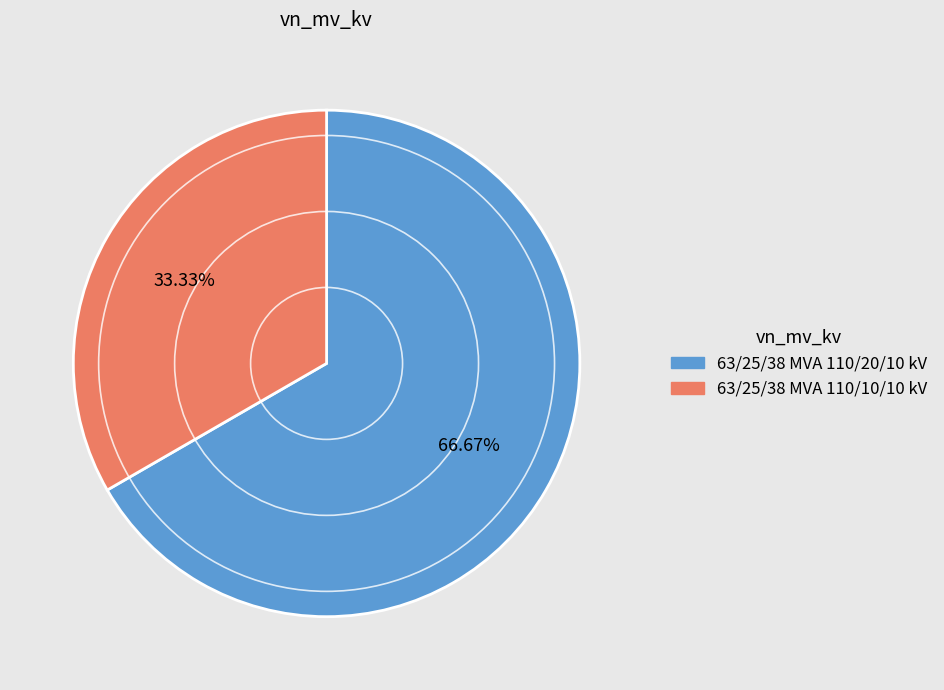

Does any single category account for the majority?

Yes